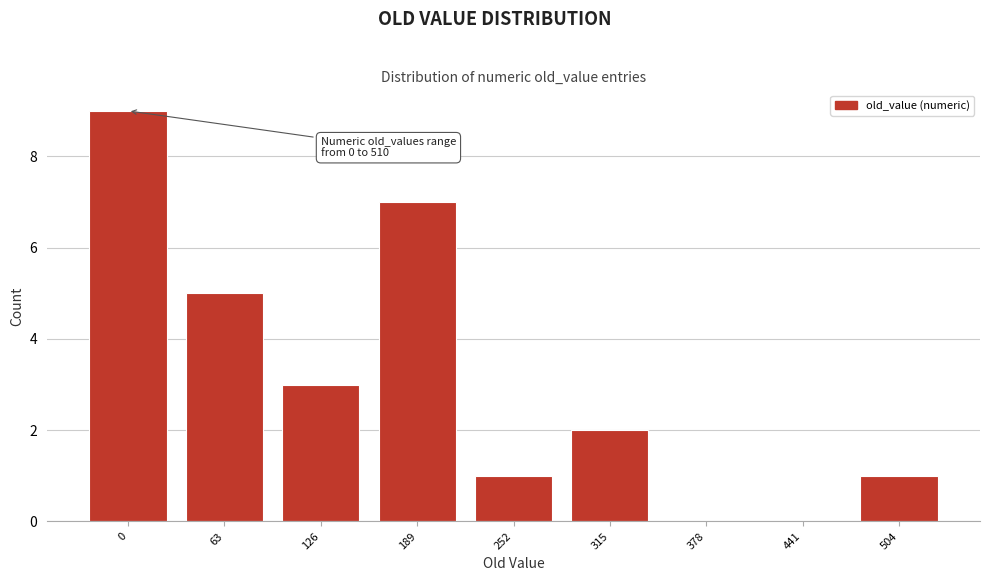

Reading left to right, transcribe all the data shown in this chart.

0=9	63=5	126=3	189=7	252=1	315=2	378=0	441=0	504=1